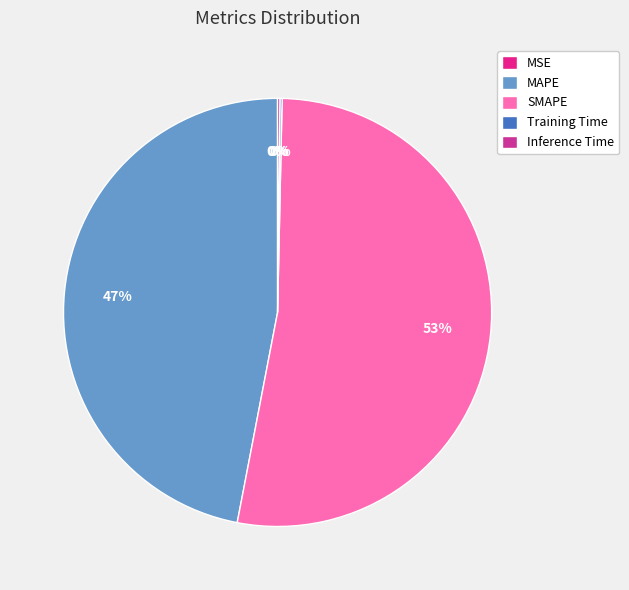

Is SMAPE the majority of the pie?

Yes